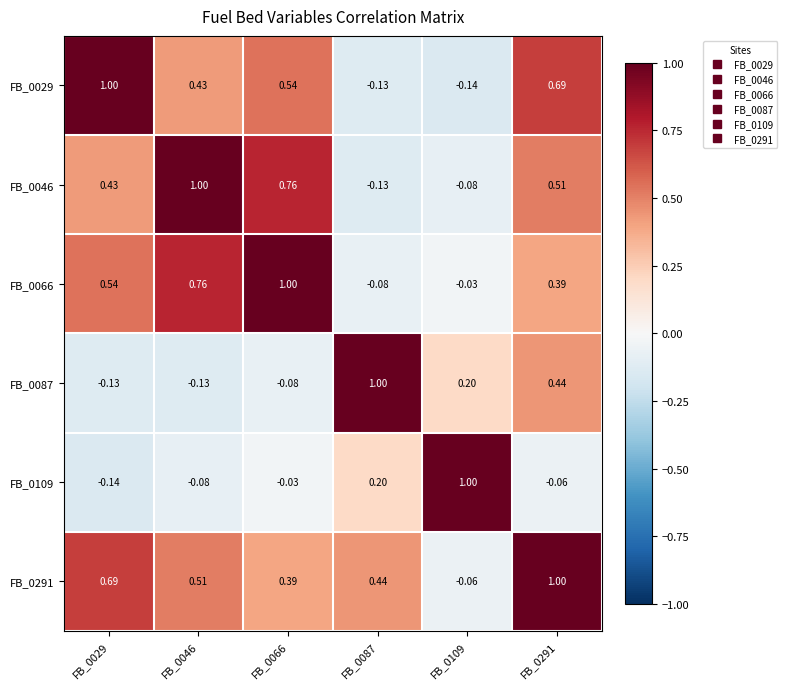

At which category is the sum across all series the highest?

FB_0291